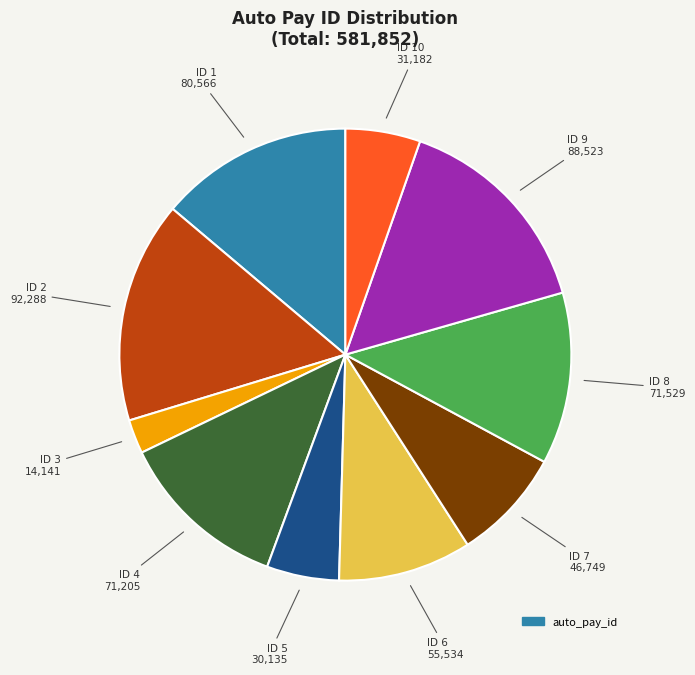

Does any single category account for the majority?

No